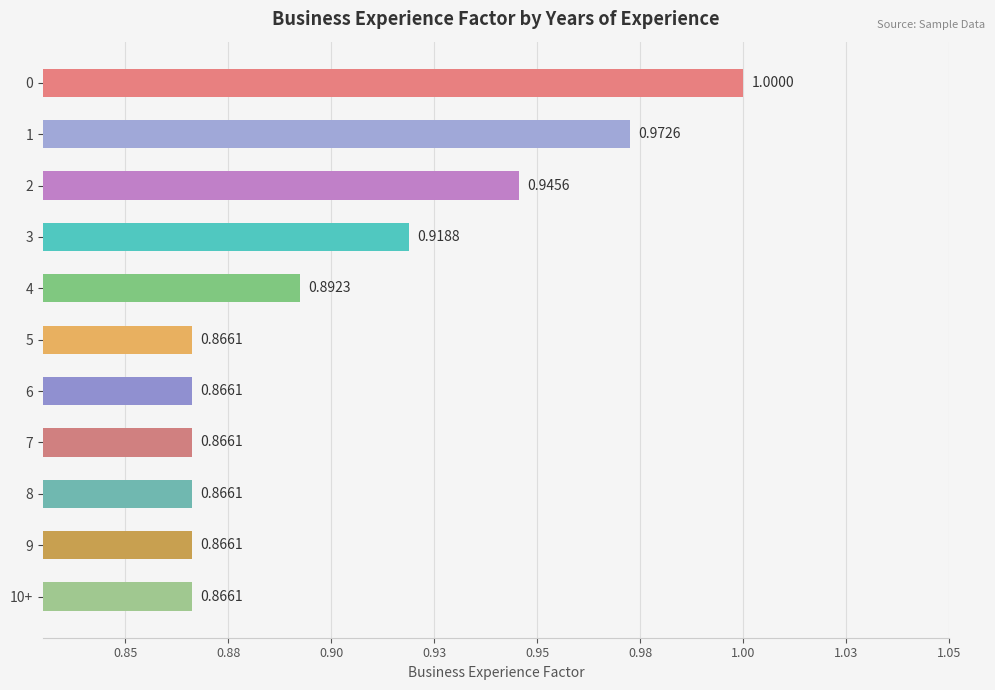

Are the bars horizontal?

Yes